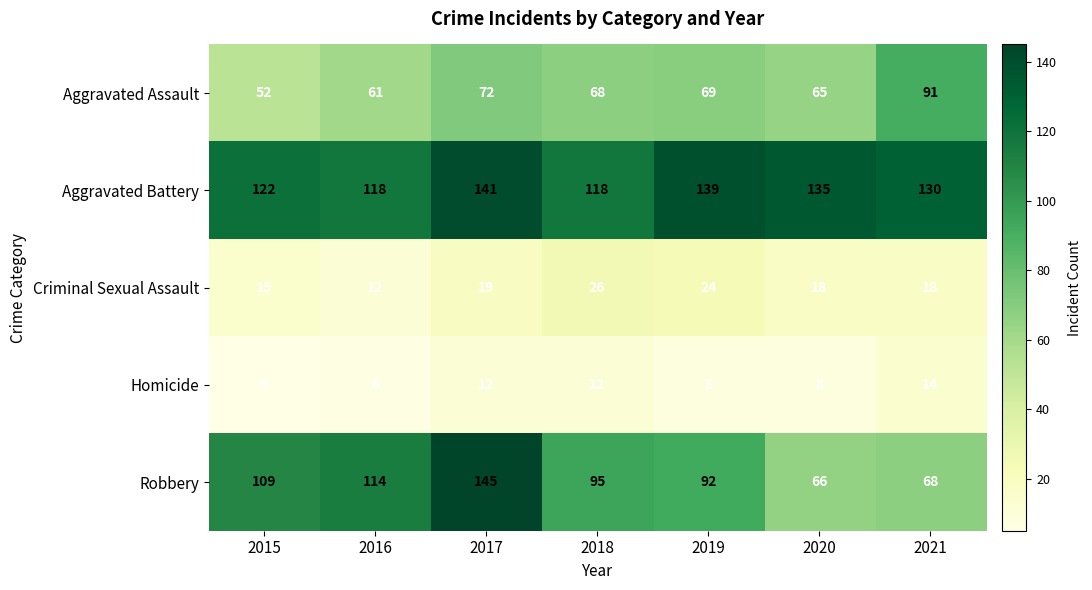

At how many categories does at least one series exceed 56?

7